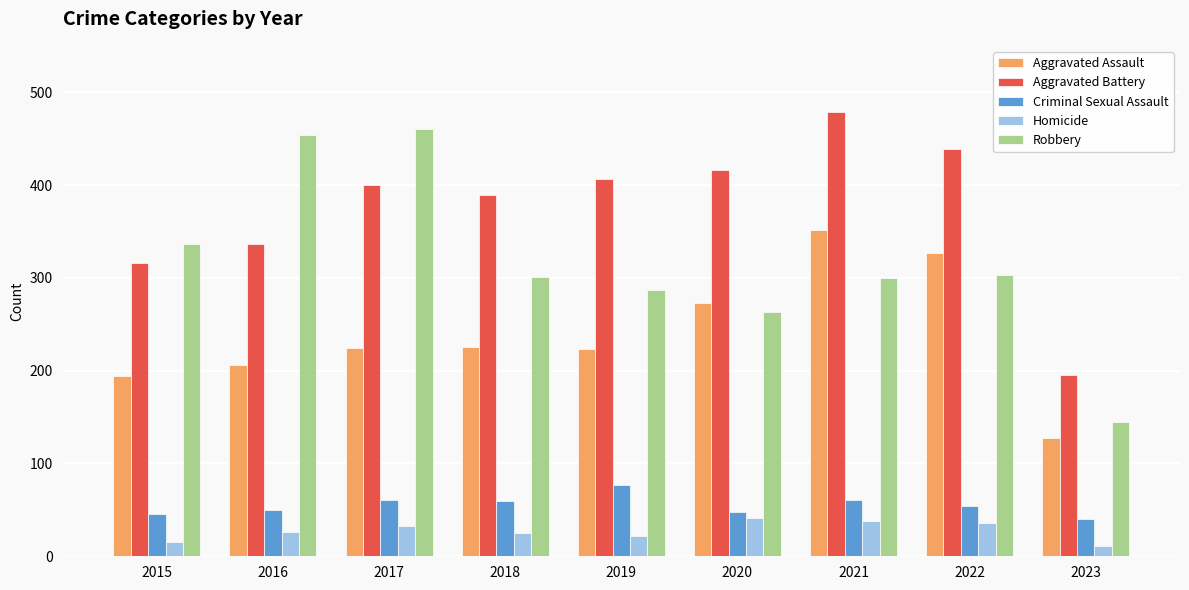

Rank the series at 2019 from highest to lowest value.

Aggravated Battery, Robbery, Aggravated Assault, Criminal Sexual Assault, Homicide